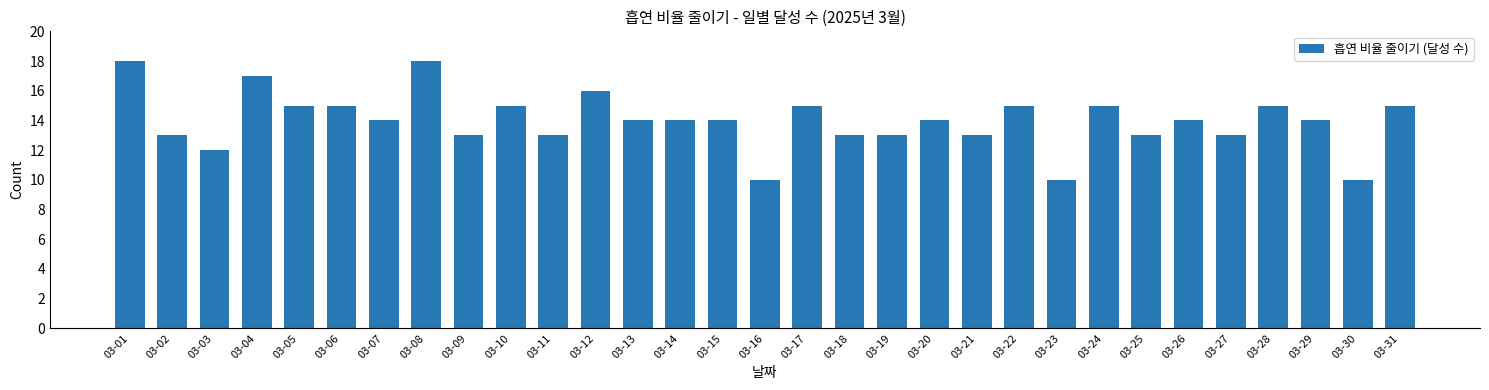

Reading left to right, list all the values displayed in this chart.

03-01=18	03-02=13	03-03=12	03-04=17	03-05=15	03-06=15	03-07=14	03-08=18	03-09=13	03-10=15	03-11=13	03-12=16	03-13=14	03-14=14	03-15=14	03-16=10	03-17=15	03-18=13	03-19=13	03-20=14	03-21=13	03-22=15	03-23=10	03-24=15	03-25=13	03-26=14	03-27=13	03-28=15	03-29=14	03-30=10	03-31=15